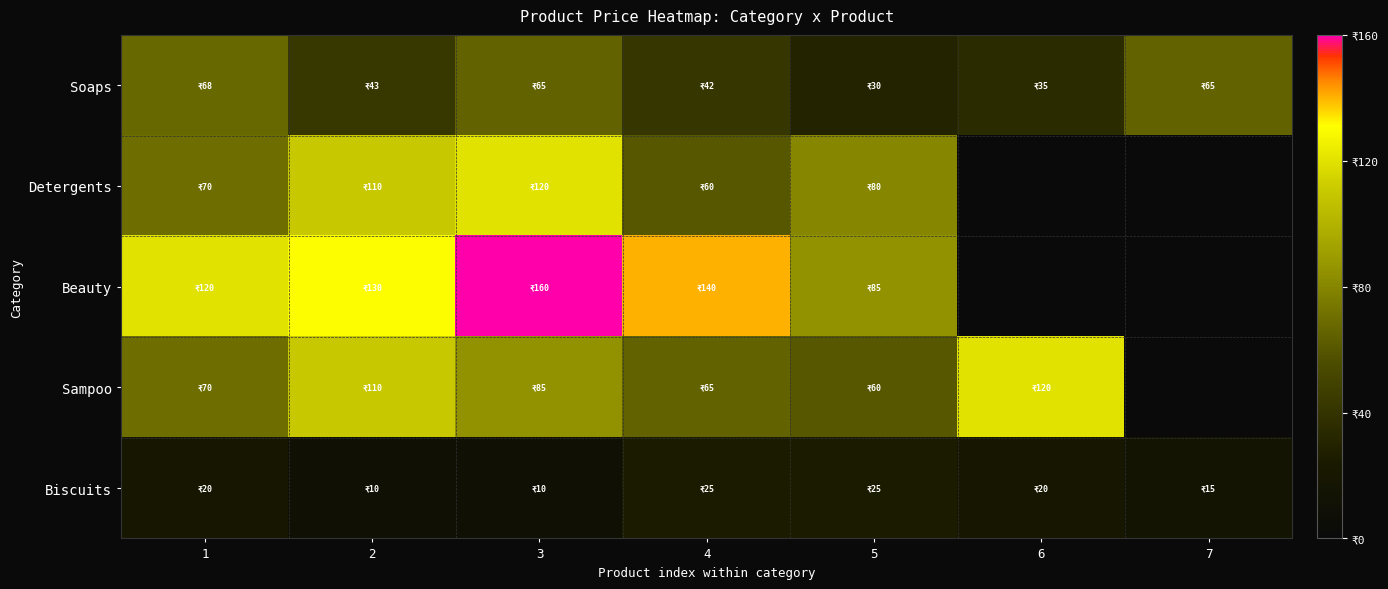

Rank the series by their average value, from lowest to highest.

Soaps, Detergents, Beauty, Sampoo, Biscuits